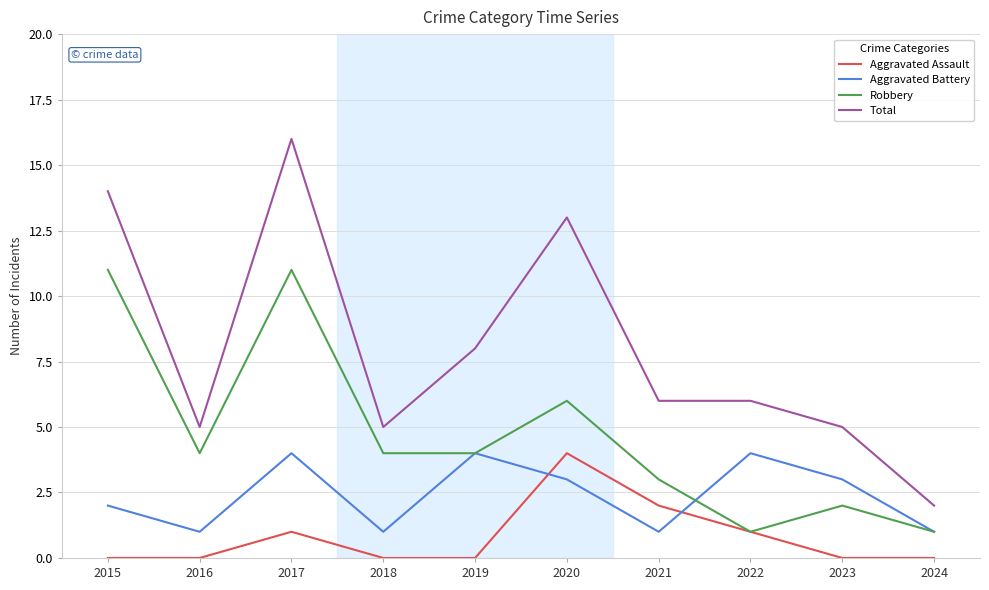

What is the difference between the Total values at 2015 and 2016?

9